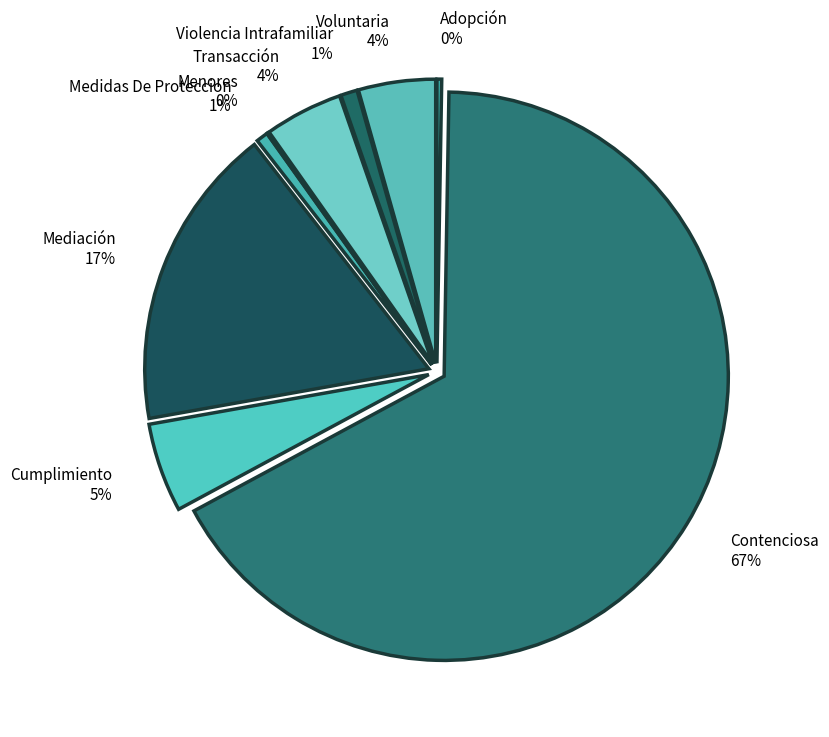

What percentage is the Contenciosa slice, to the nearest percent?

67%